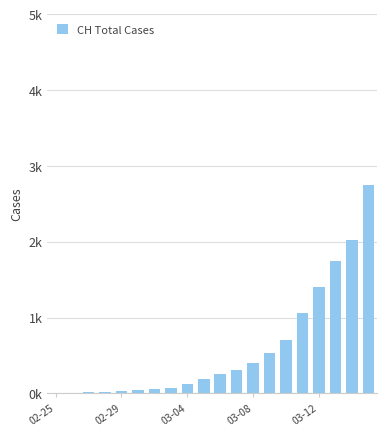

What is the difference between the maximum and minimum values?

2740